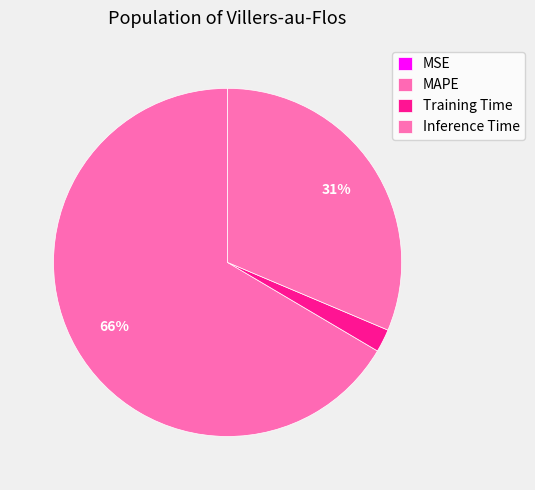

To the nearest percent, what is the average slice percentage?

25%